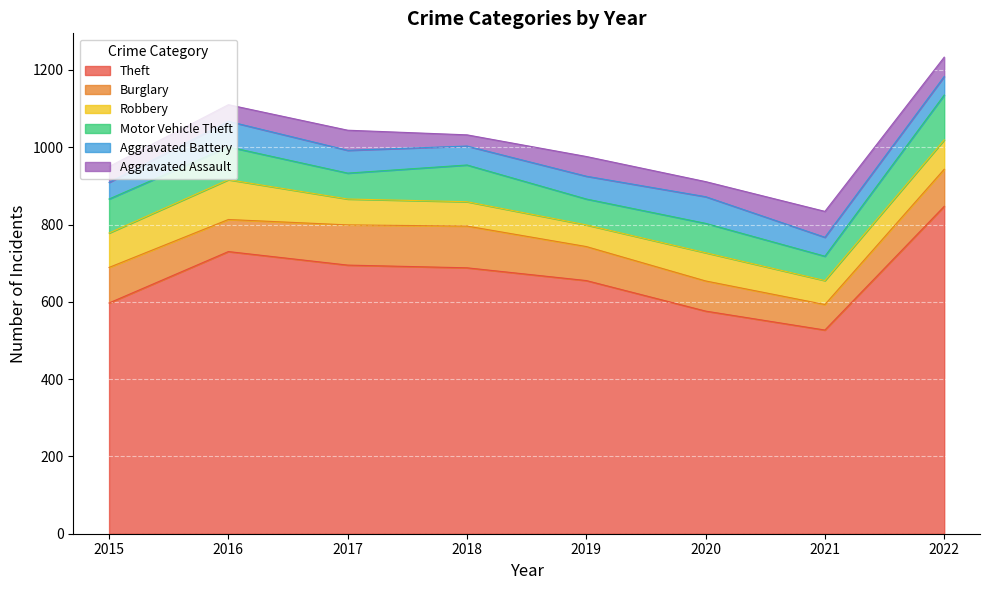

The Aggravated Battery series shows 83 at 2019. True or false?

False